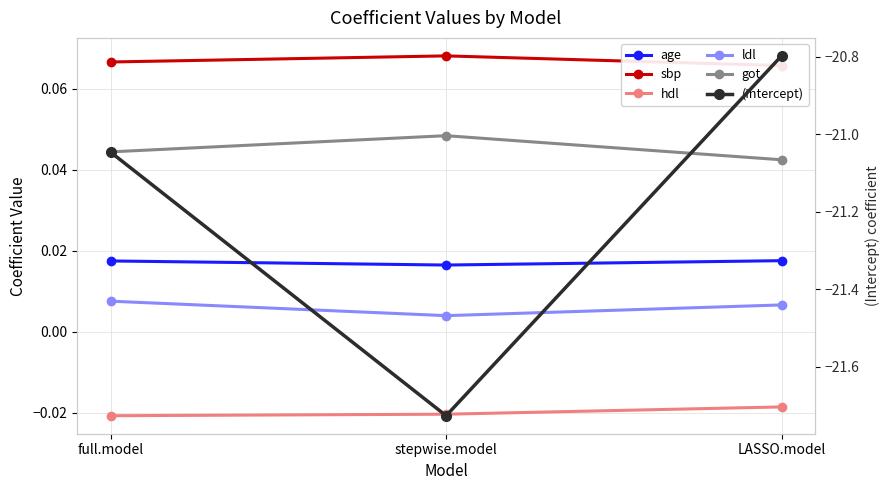

True or false: age has a value of 0.0 at full.model.

True